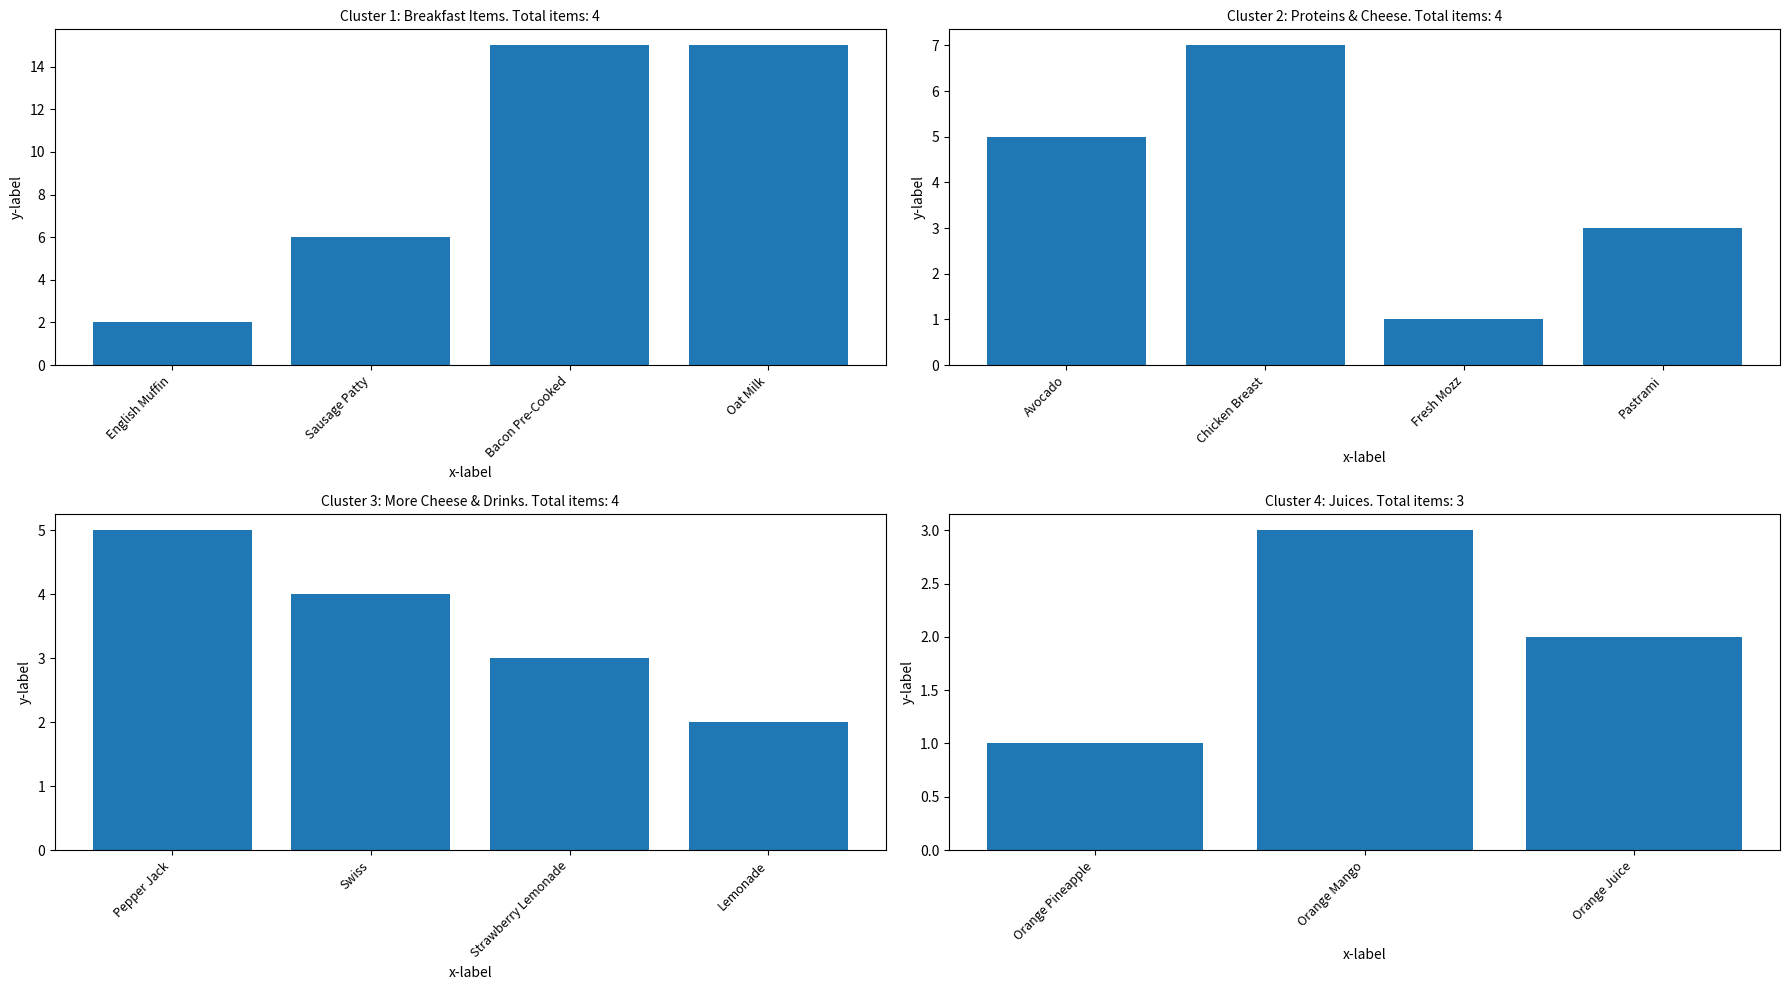

How many values are between 1 and 3?

3